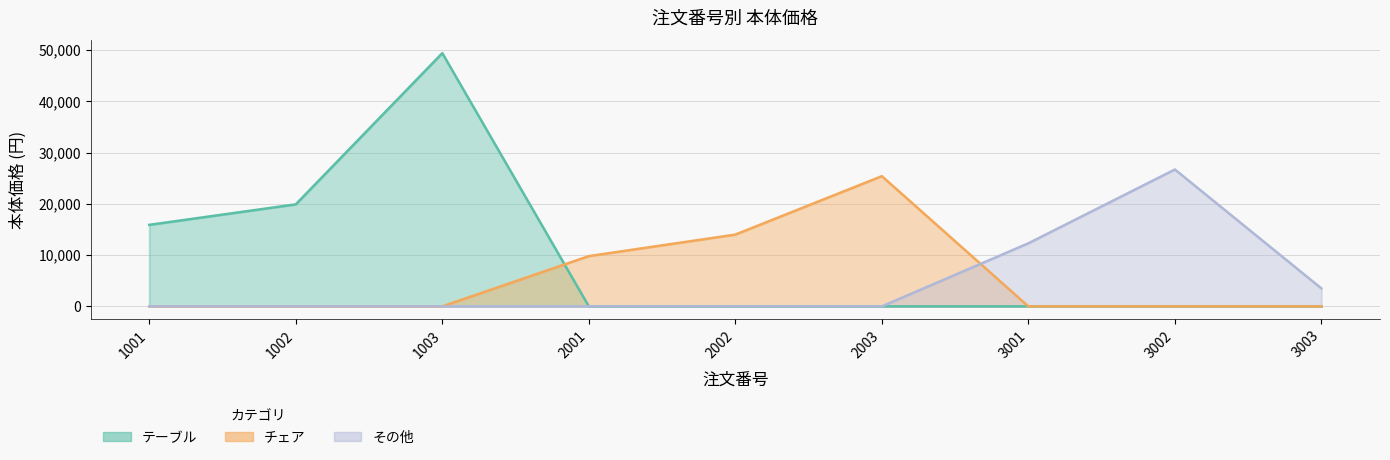

True or false: チェア and その他 cross at least once.

True